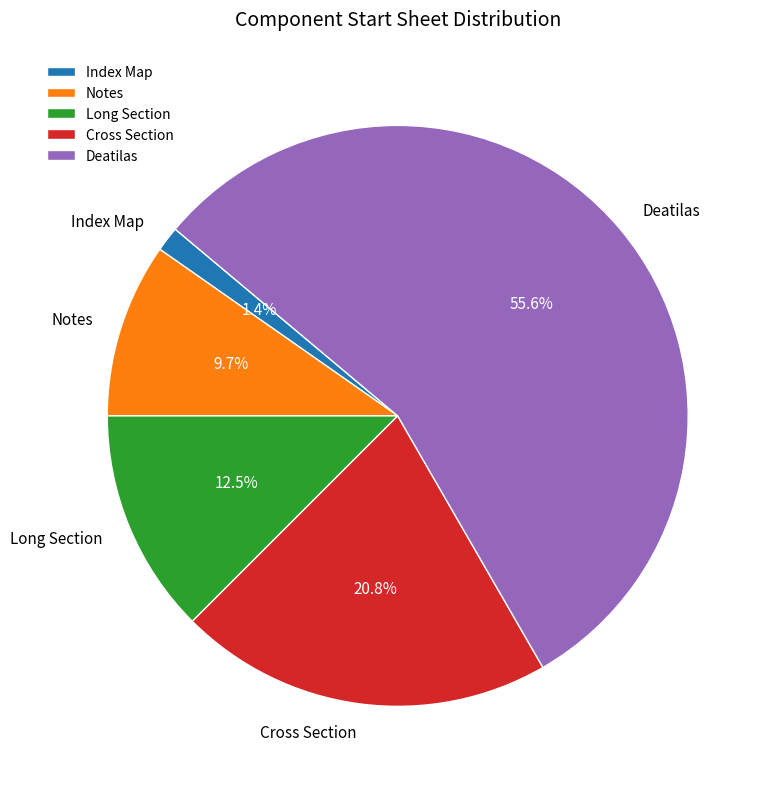

Is there a majority slice in this chart?

Yes